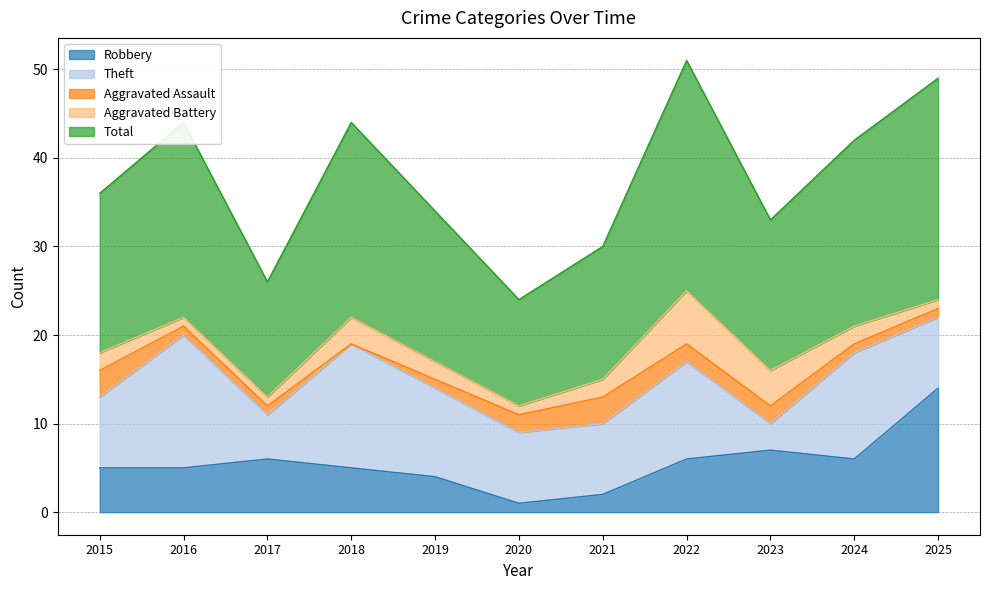

The Aggravated Assault series shows 1 at 2019. True or false?

False